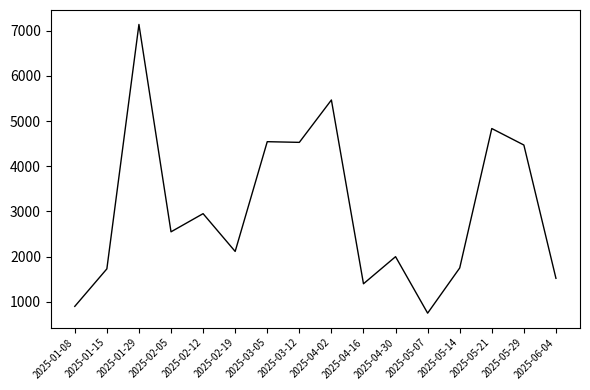

Which has a higher value, 2025-01-08 or 2025-04-02?

2025-04-02